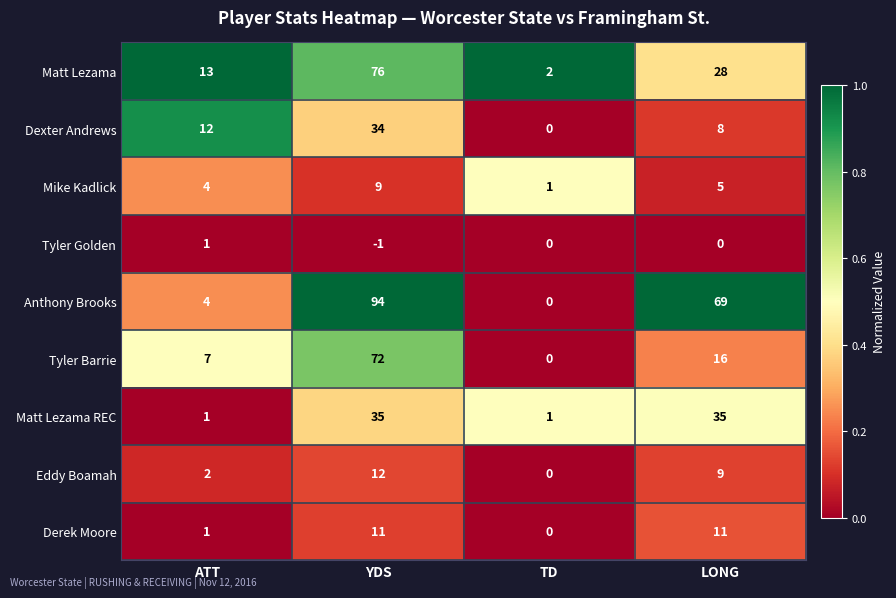

What is the difference between the Matt Lezama values at TD and YDS?

74